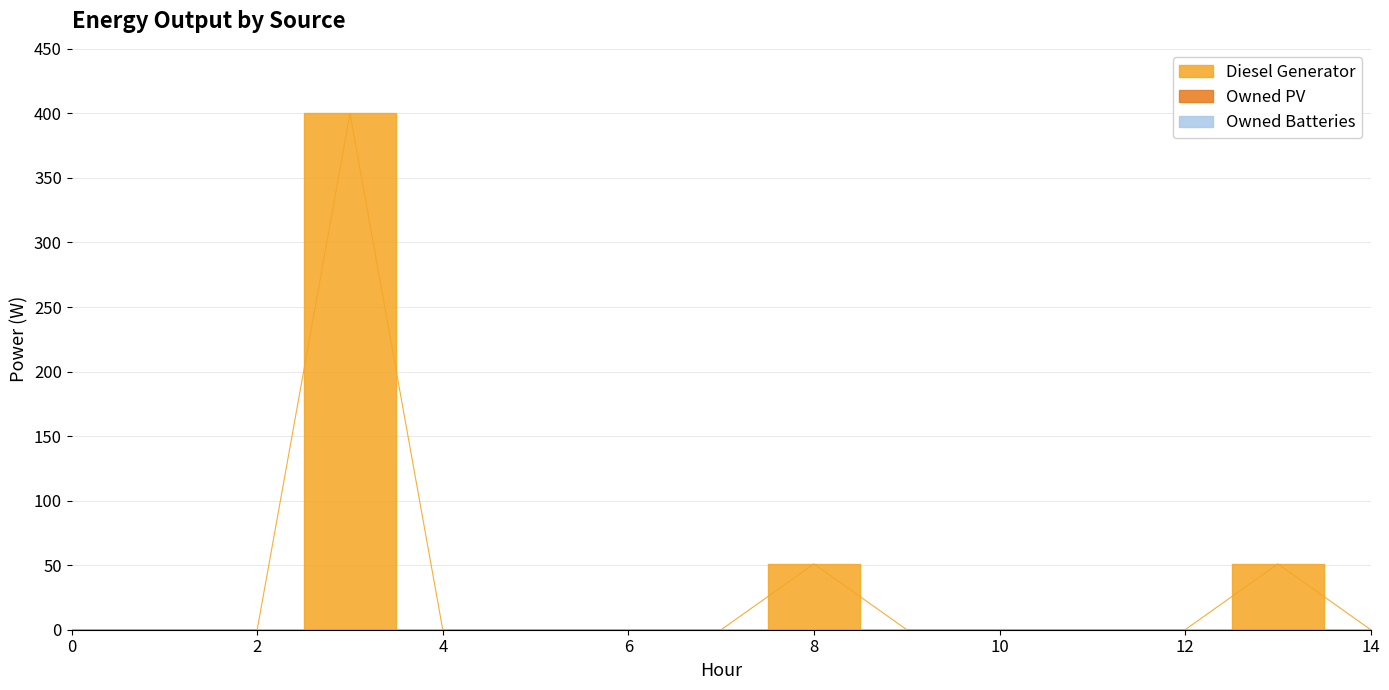

Which label corresponds to the largest value in the chart?

3